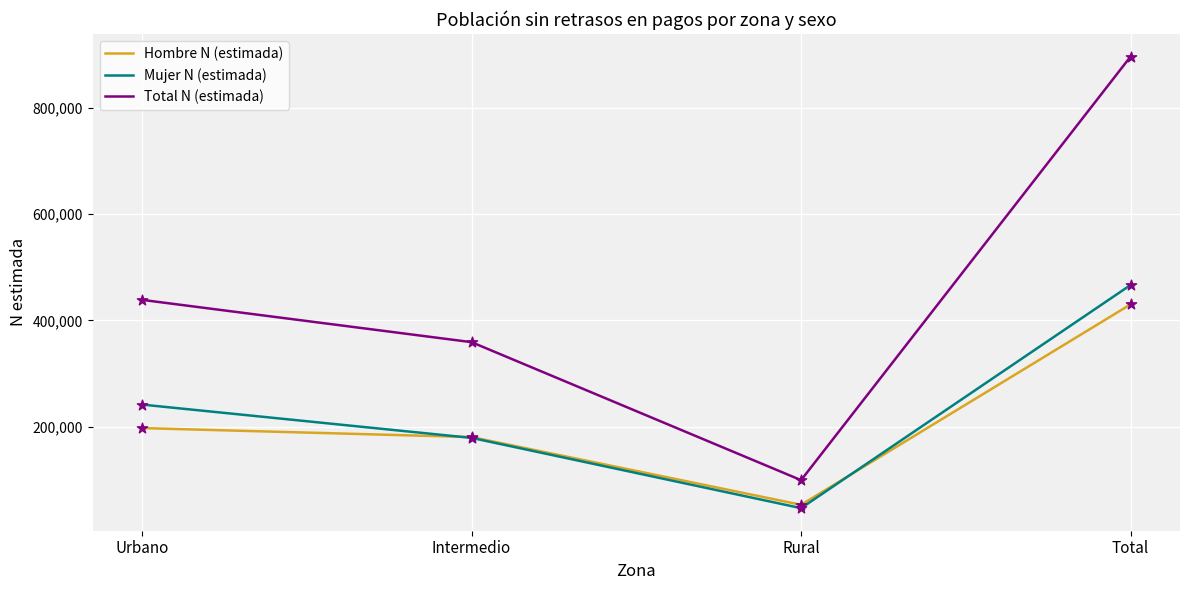

At how many categories does at least one series exceed 235724?

3